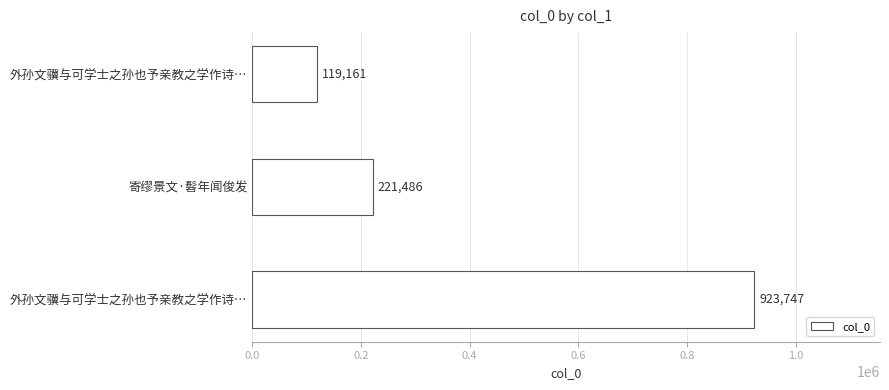

Count the number of categories in the chart.

3